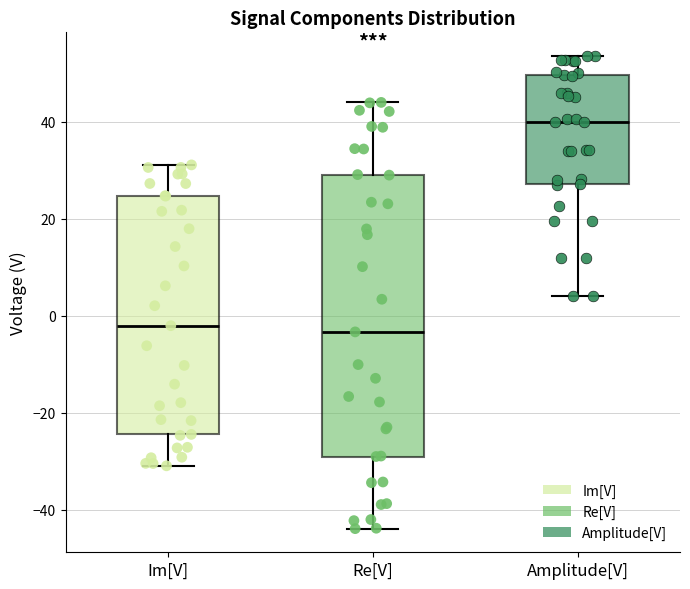

Reading left to right, transcribe this box plot: for each box, give where its median line is, the range the box spans, and where its two whiskers end, as read against the y-axis. The values are not printed on the chart, so give them approximately, as read against the axis.

Im[V]: median -2, box -24 to 24, whiskers -30 to 32
Re[V]: median -4, box -30 to 30, whiskers -44 to 44
Amplitude[V]: median 40, box 28 to 50, whiskers 4 to 54